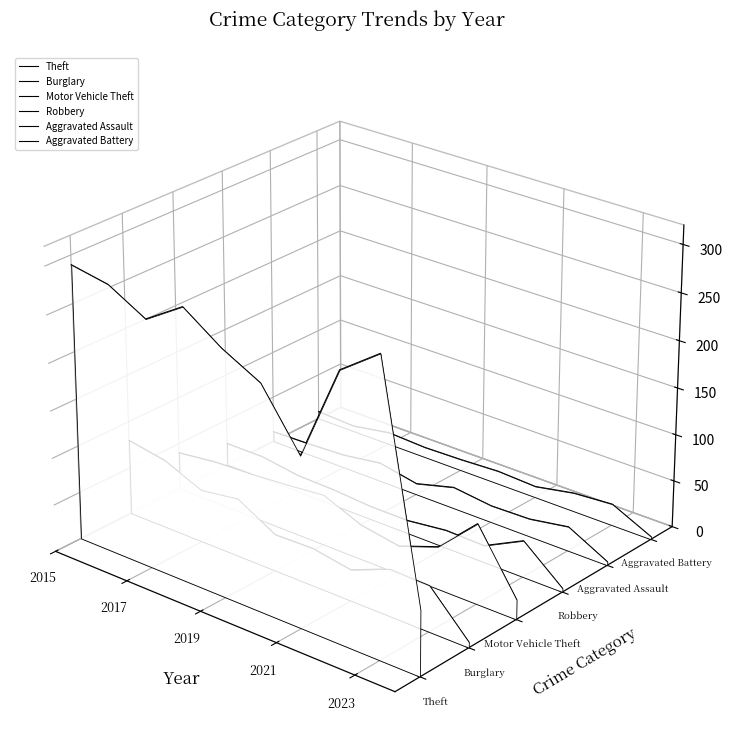

True or false: Motor Vehicle Theft and Theft cross at least once.

True